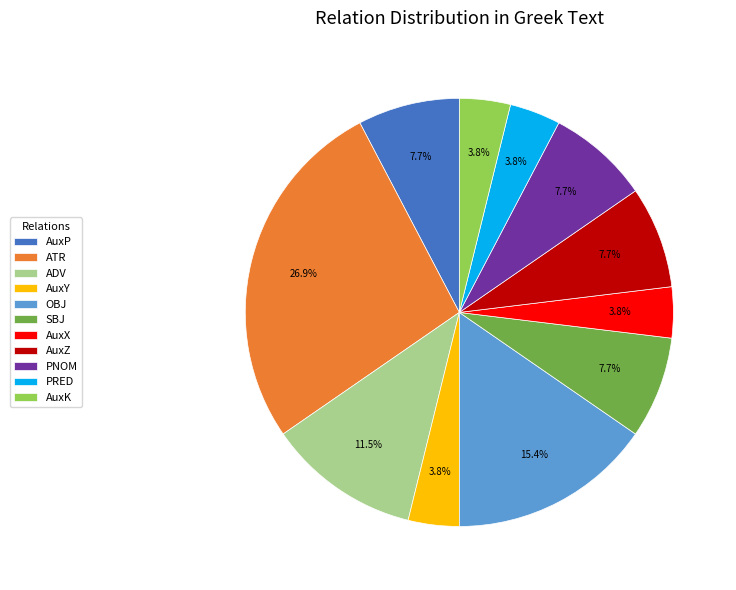

Count the number of slices in the pie.

11